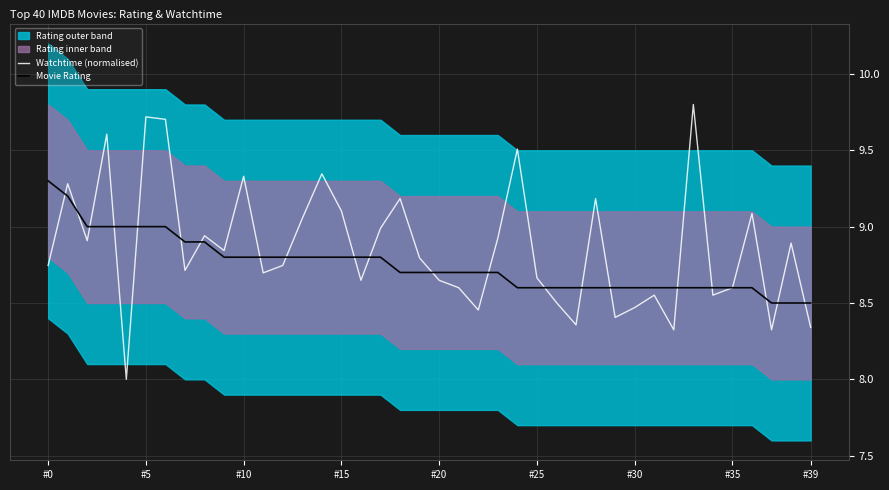

What is the difference between the Movie Rating values at #0 and 29?

0.7